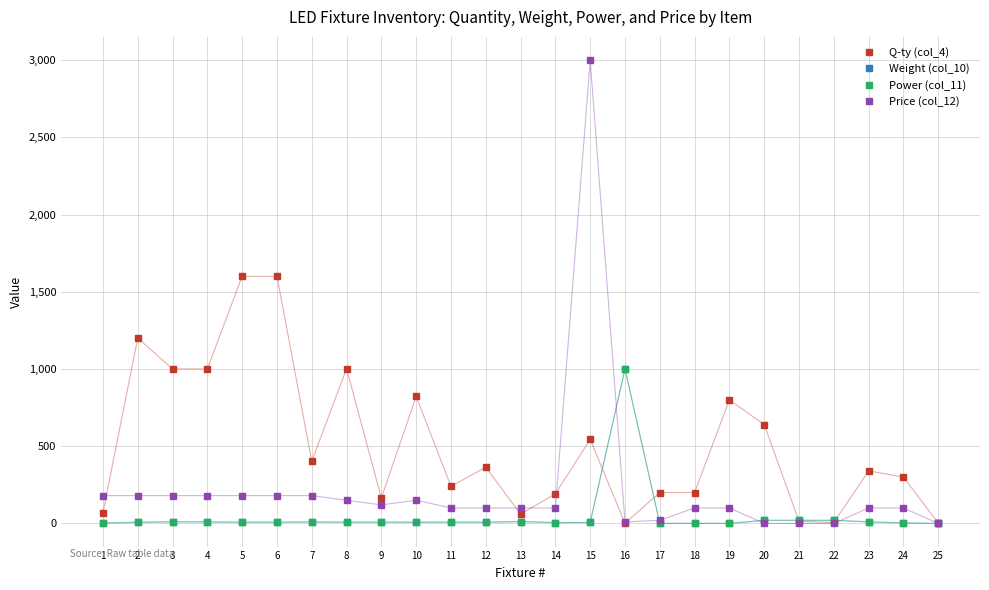

How many lines are shown in the chart?

4